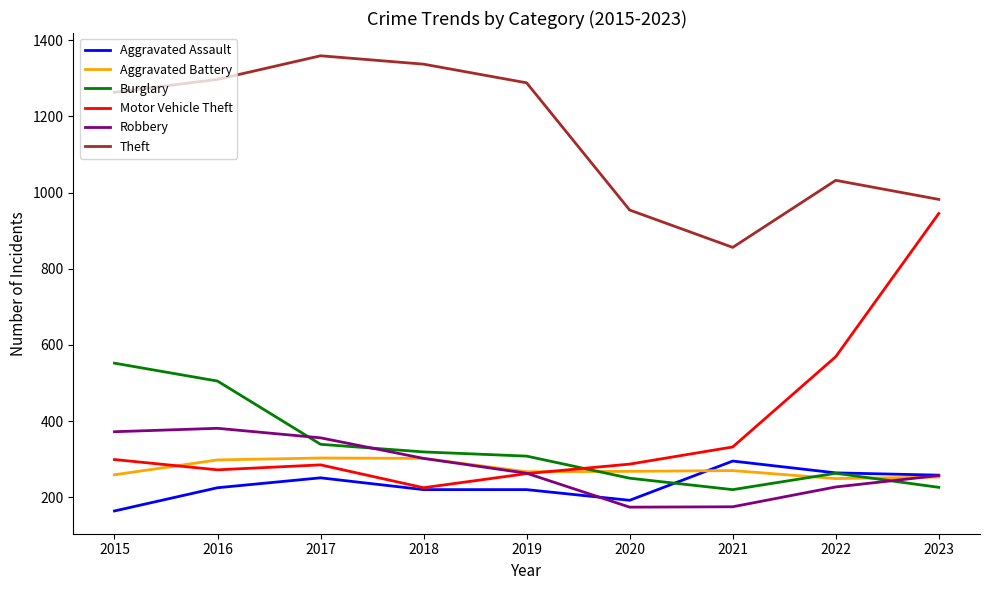

The value of Aggravated Battery at 2022 is 249. True or false?

True